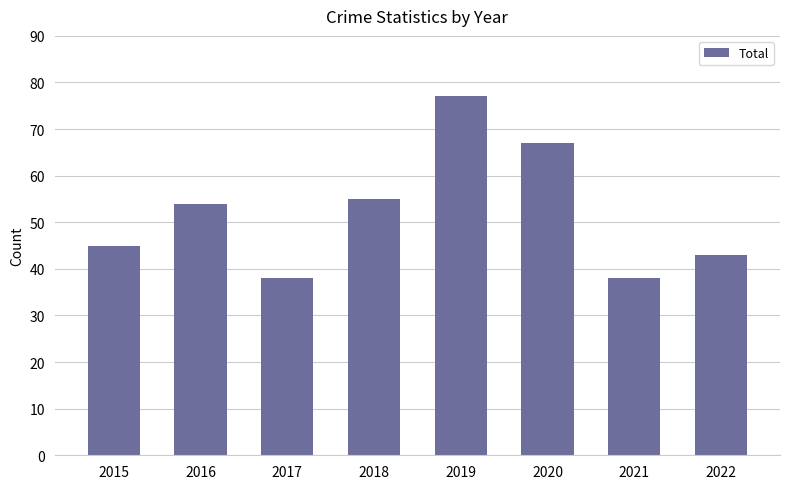

What is the value of the 7th bar from the left?

38